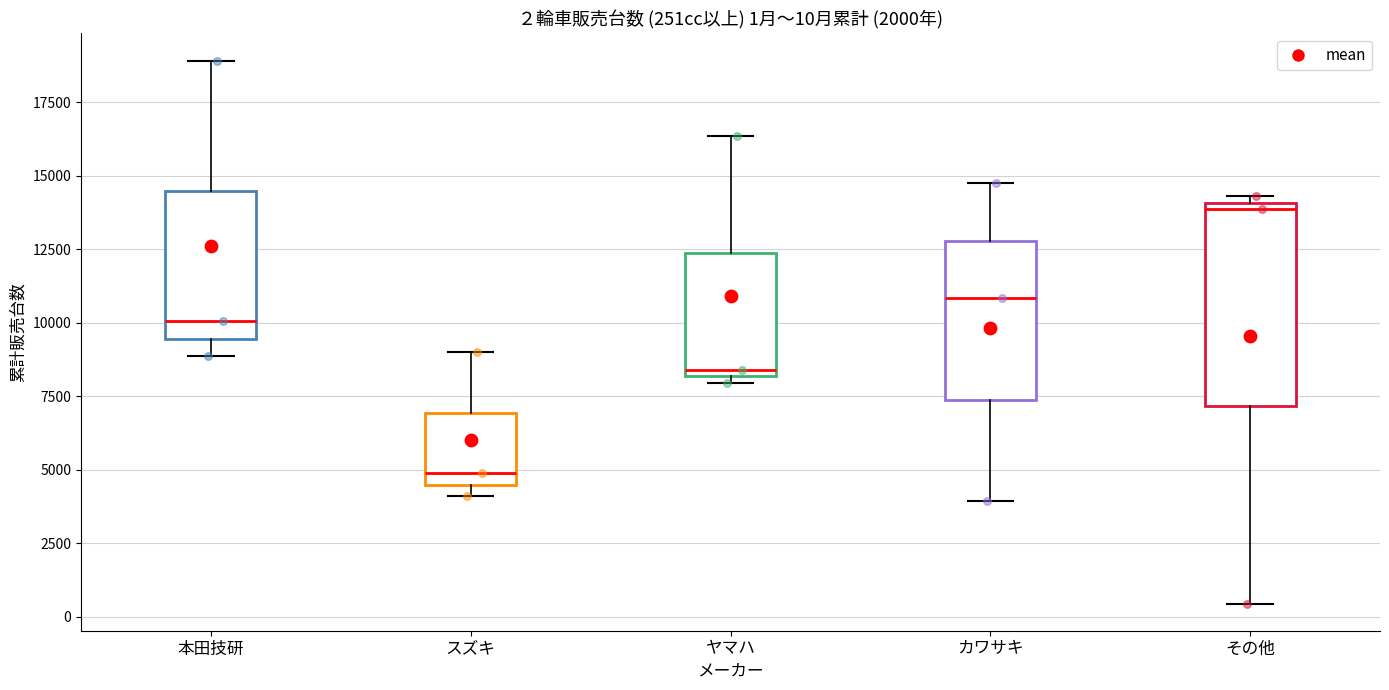

Which box has the lowest median line?

スズキ